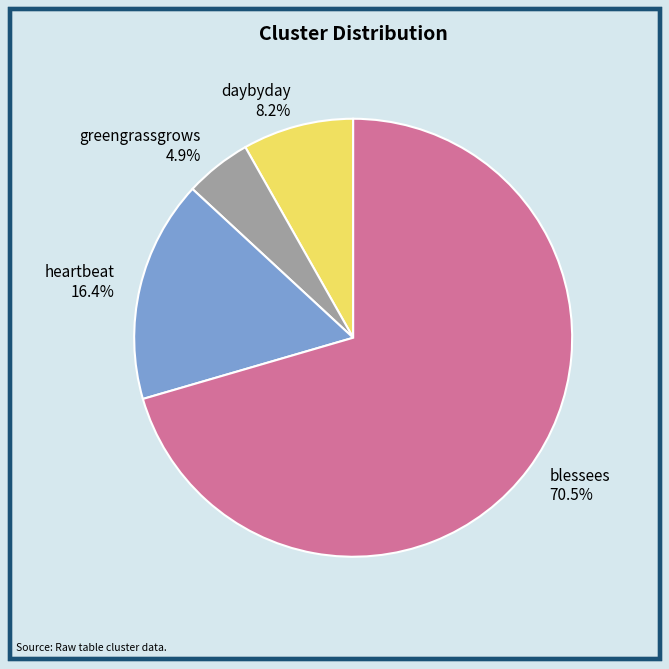

What percentage is NOT represented by blessees?

29.5%